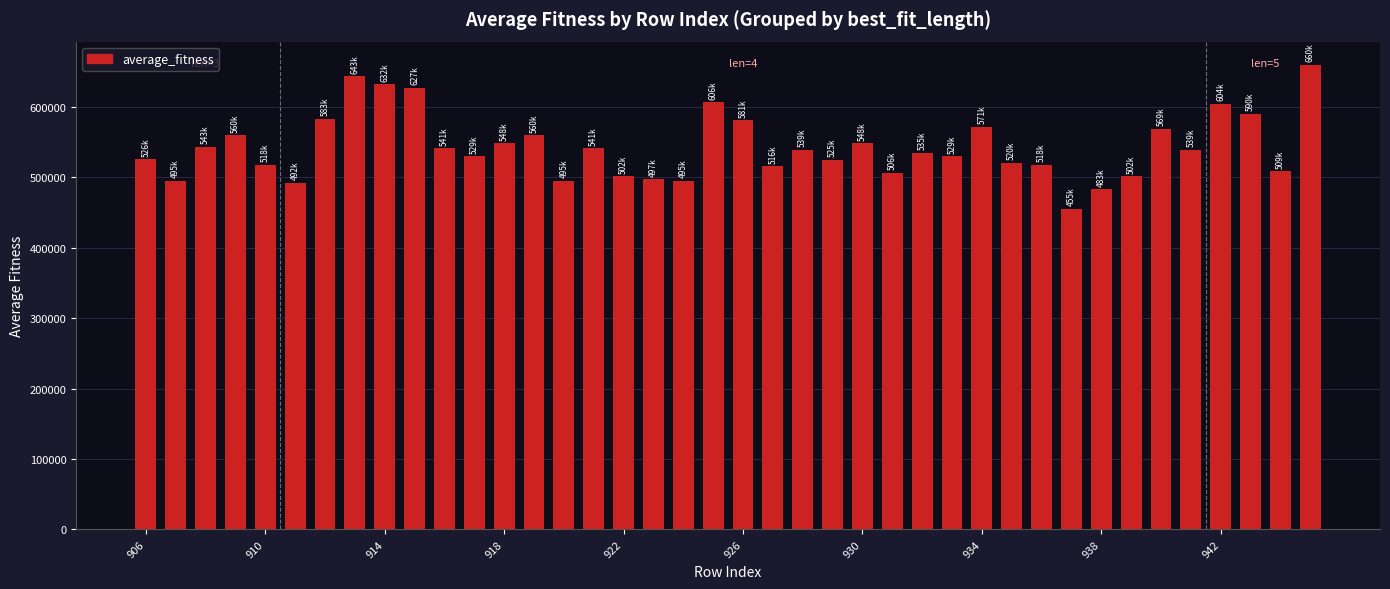

What is the value of the 36th bar from the left?

539240.1